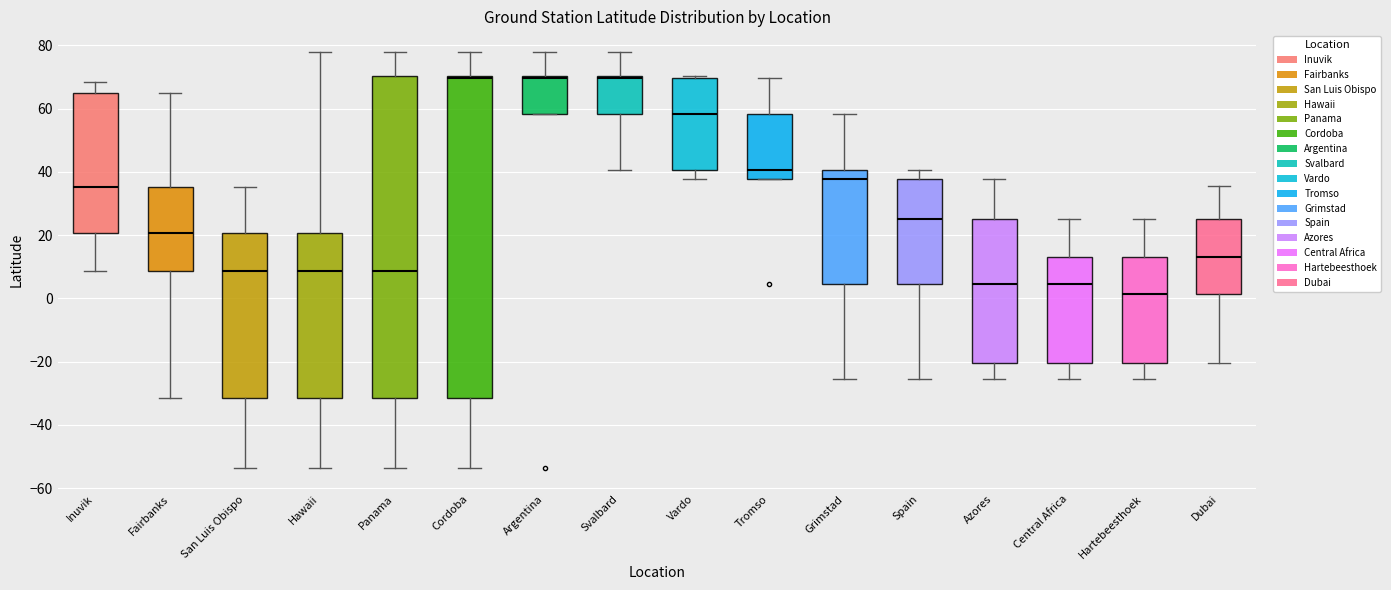

Reading left to right, transcribe this box plot: for each box, give where its median line is, the range the box spans, and where its two whiskers end, as read against the y-axis. The values are not printed on the chart, so give them approximately, as read against the axis.

Inuvik: median 36, box 20 to 64, whiskers 8 to 68
Fairbanks: median 20, box 8 to 36, whiskers -32 to 64
San Luis Obispo: median 8, box -32 to 20, whiskers -54 to 36
Hawaii: median 8, box -32 to 20, whiskers -54 to 78
Panama: median 8, box -32 to 70, whiskers -54 to 78
Cordoba: median 70 (just below the box's upper edge), box -32 to 70, whiskers -54 to 78
Argentina: median 70 (just below the box's upper edge), box 58 to 70, whiskers 58 to 78
Svalbard: median 70 (just below the box's upper edge), box 58 to 70, whiskers 40 to 78
Vardo: median 58, box 40 to 70, whiskers 38 to 70 (just above the box's upper edge)
Tromso: median 40, box 38 to 58, whiskers 38 to 70
Grimstad: median 38, box 4 to 40, whiskers -26 to 58
Spain: median 26, box 4 to 38, whiskers -26 to 40
Azores: median 4, box -20 to 26, whiskers -26 to 38
Central Africa: median 4, box -20 to 12, whiskers -26 to 26
Hartebeesthoek: median 2, box -20 to 12, whiskers -26 to 26
Dubai: median 12, box 2 to 26, whiskers -20 to 36